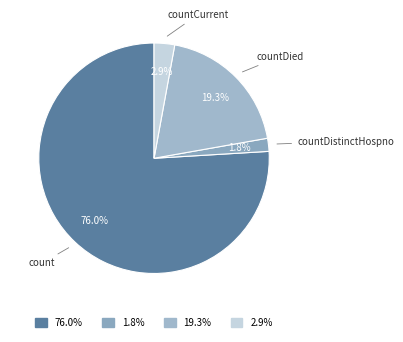

Count the number of slices in the pie.

4